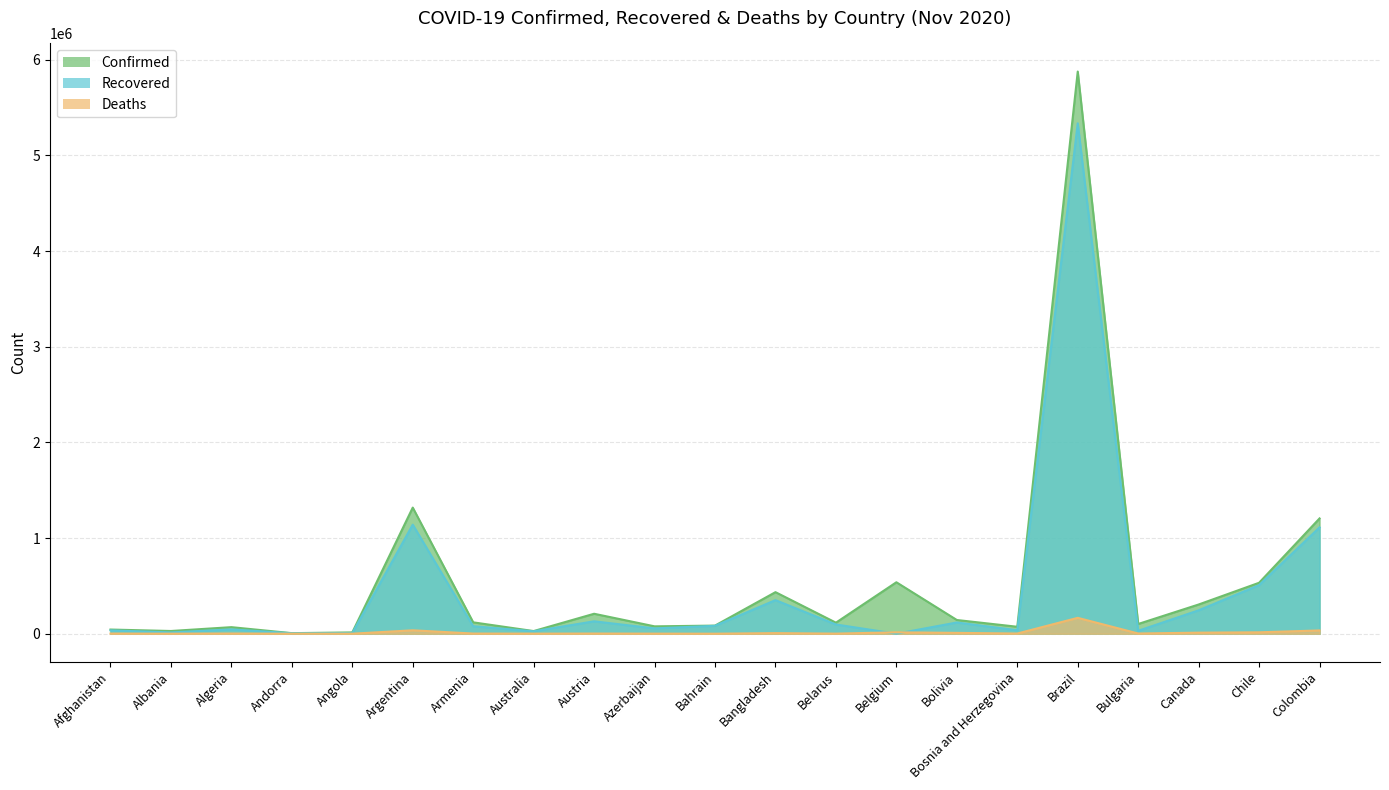

What is the difference between the second highest and second lowest values in the Confirmed series?

1304769